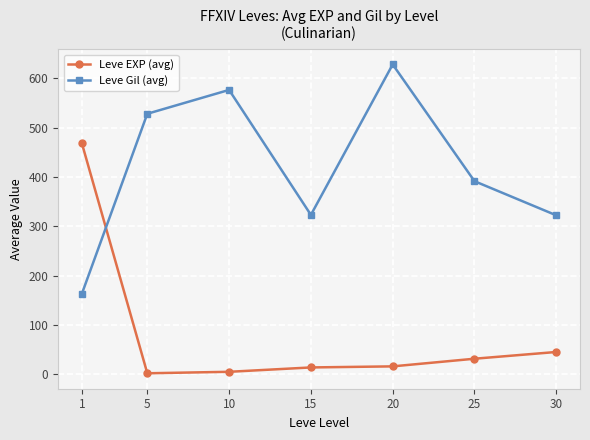

What is the sum of the Leve Gil (avg) values at 20 and 10?

1205.0